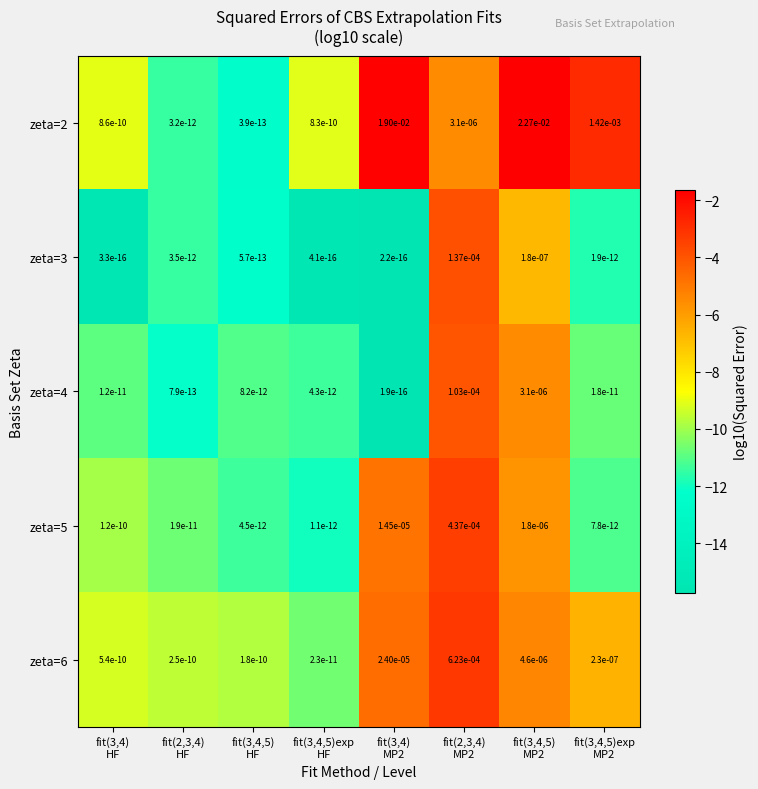

What is the spread (max minus min) of values at fit(3,4)
HF?

6.4